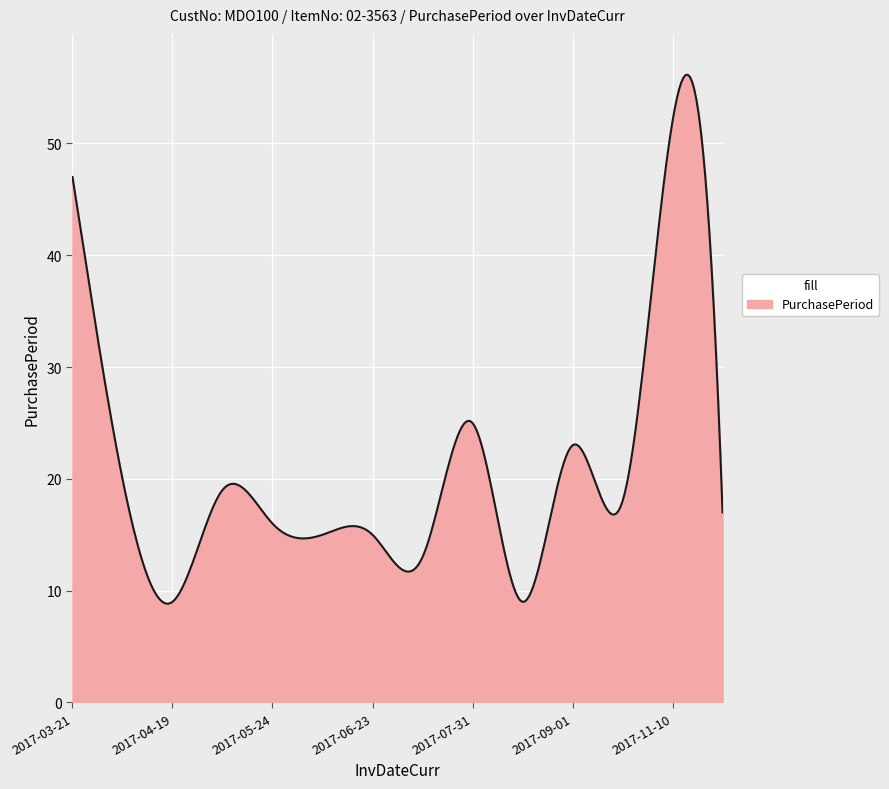

How many distinct data groups are displayed?

1